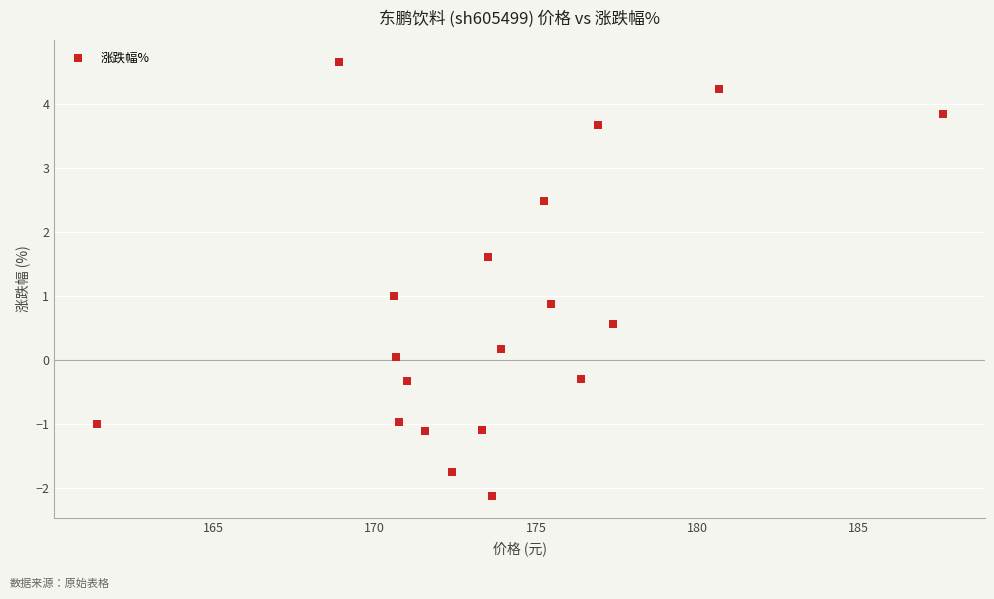

What is the range of Y values (max minus min)?

6.8